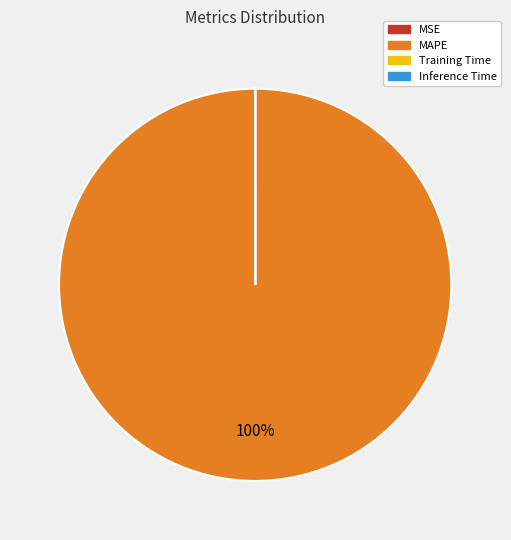

True or false: MAPE accounts for 100% of the total.

True